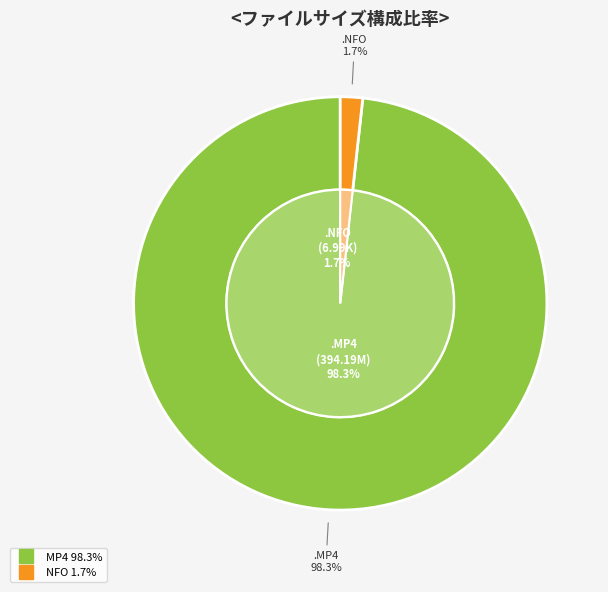

Which has a higher value, ohrly-ls605jftmw.mp4 or ohrly-ls605jftmw.nfo?

ohrly-ls605jftmw.mp4